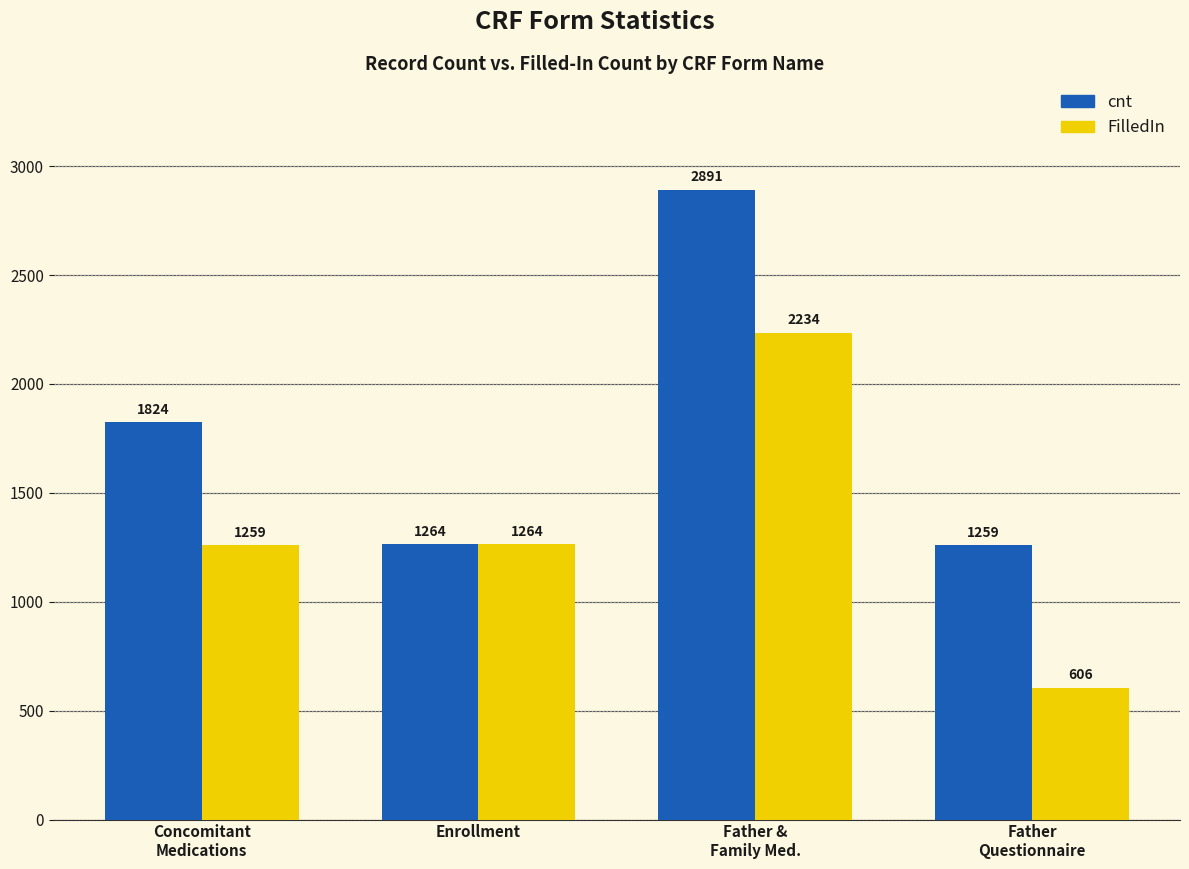

Which series has the largest range (max minus min)?

cnt